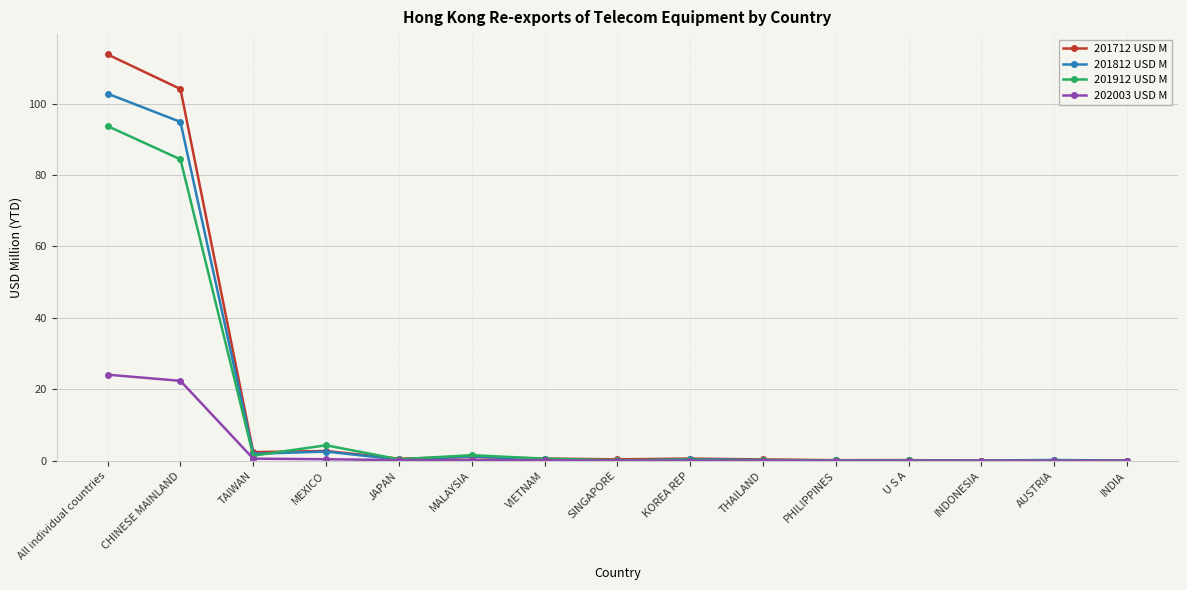

Between which two adjacent categories do 201712 USD M and 201912 USD M first intersect?

TAIWAN and MEXICO